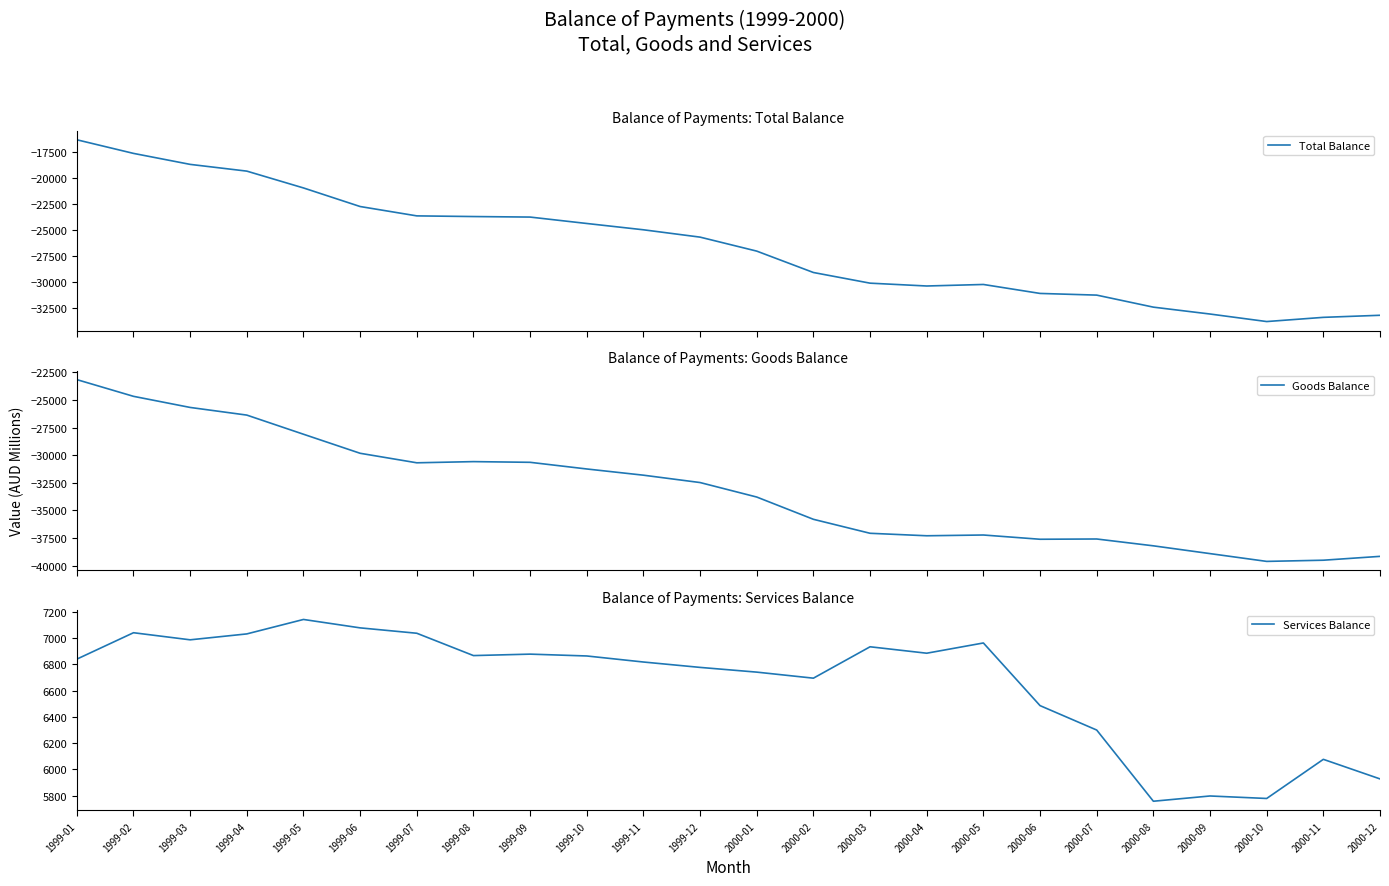

Is the value of Total Balance at 2000-05 greater than the value of Goods Balance at 2000-10?

Yes